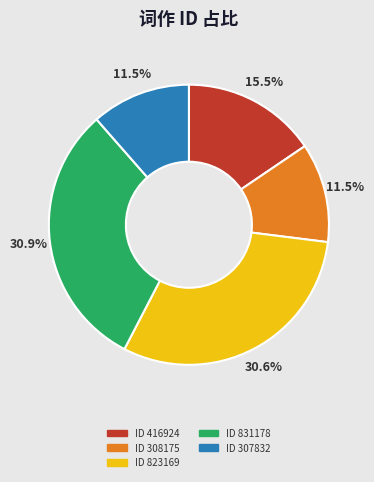

Is there any slice that represents more than half of the pie?

No